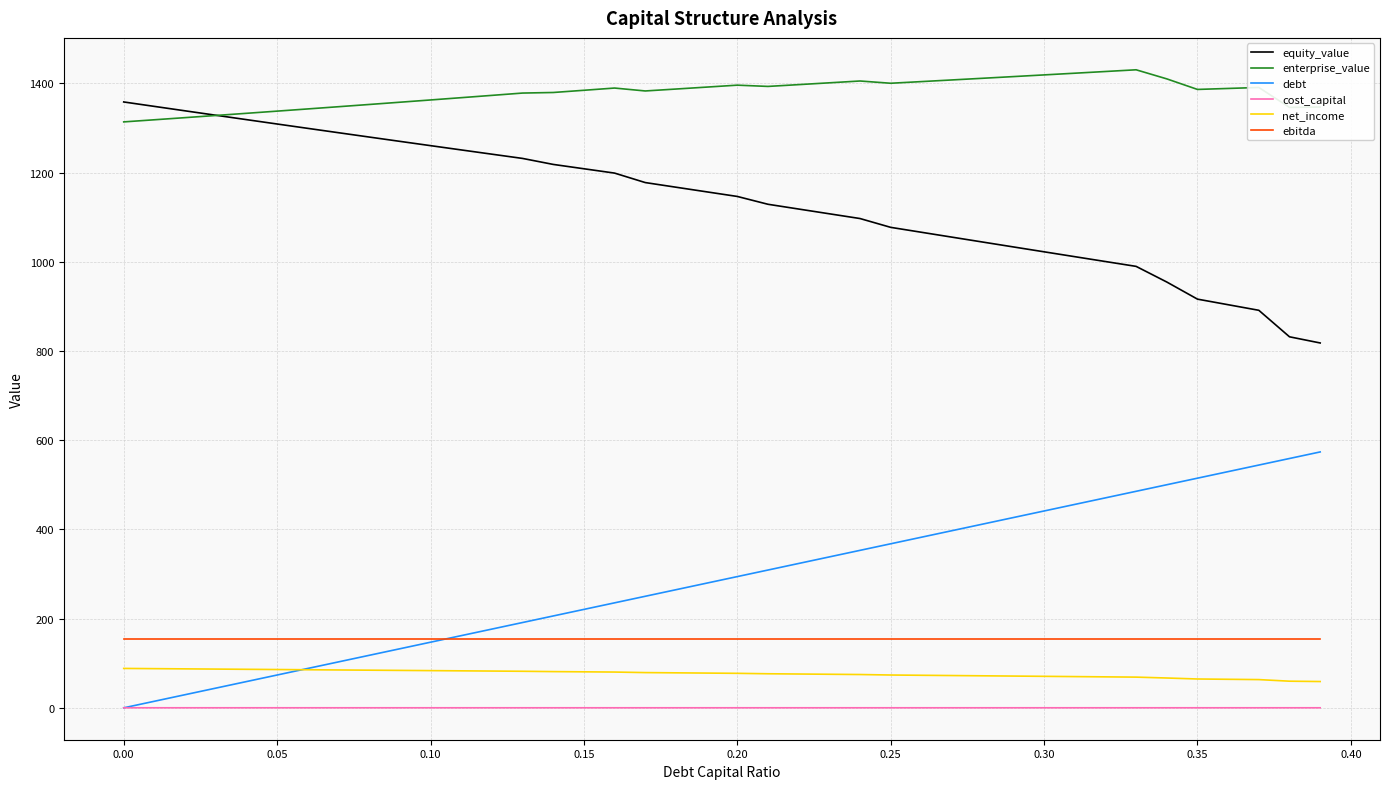

What is the highest value of the net_income series?

88.3